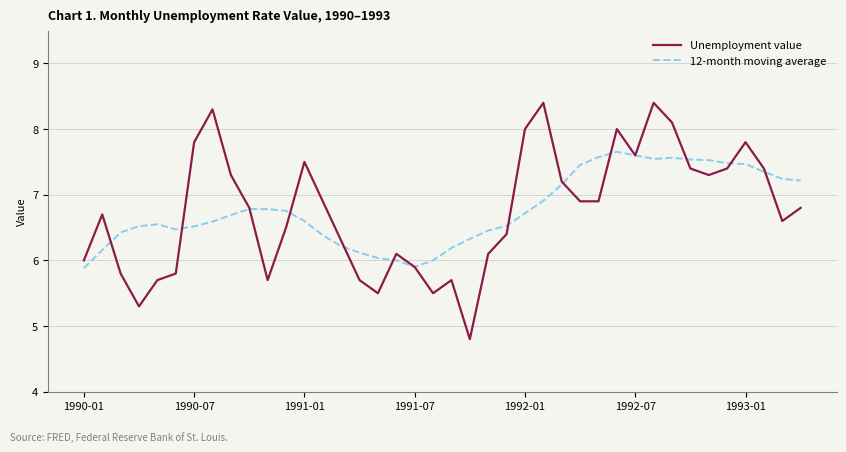

List the series in order of their peak value, lowest first.

12-month moving average, Unemployment value